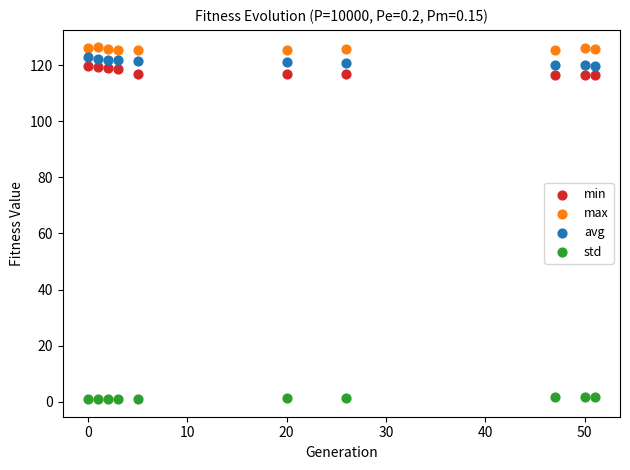

Across all data points, what is the range of X values (max minus min)?

51.0